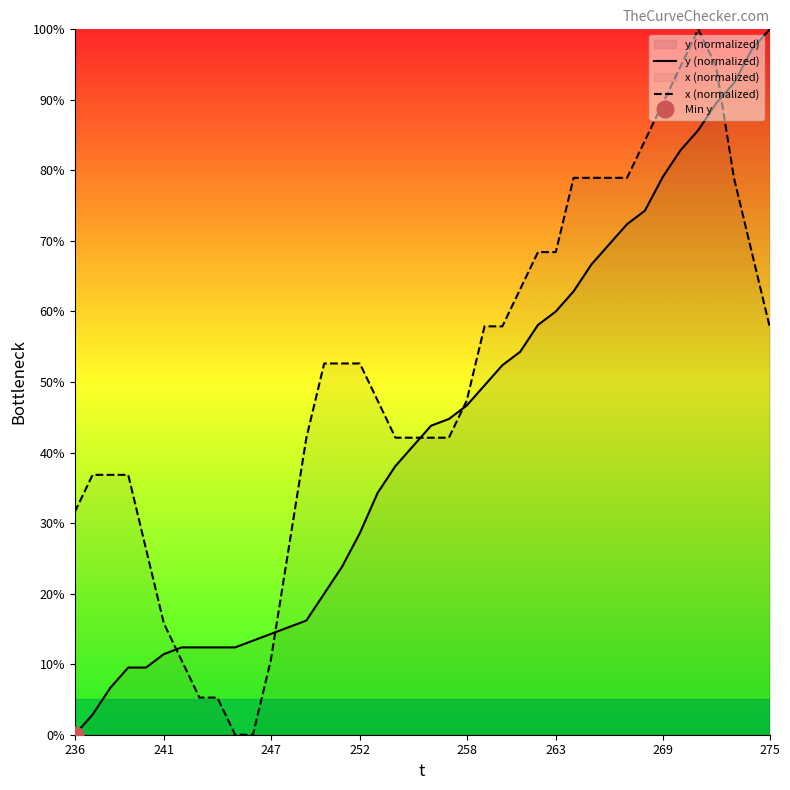

Reading left to right, list all the values displayed in this chart.

y (normalized): 0.0	2.9	6.7	9.5	9.5	11.4	12.4	12.4	12.4	12.4	13.3	14.3	15.2	16.2	20.0	23.8	28.6	34.3	38.1	41.0	43.8	44.8	46.7	49.5	52.4	54.3	58.1	60.0	62.9	66.7	69.5	72.4	74.3	79.0	82.9	85.7	89.5	92.4	97.1	100.0
x (normalized): 31.6	36.8	36.8	36.8	26.3	15.8	10.5	5.3	5.3	0.0	0.0	10.5	26.3	42.1	52.6	52.6	52.6	47.4	42.1	42.1	42.1	42.1	47.4	57.9	57.9	63.2	68.4	68.4	78.9	78.9	78.9	78.9	84.2	89.5	94.7	100.0	94.7	78.9	68.4	57.9